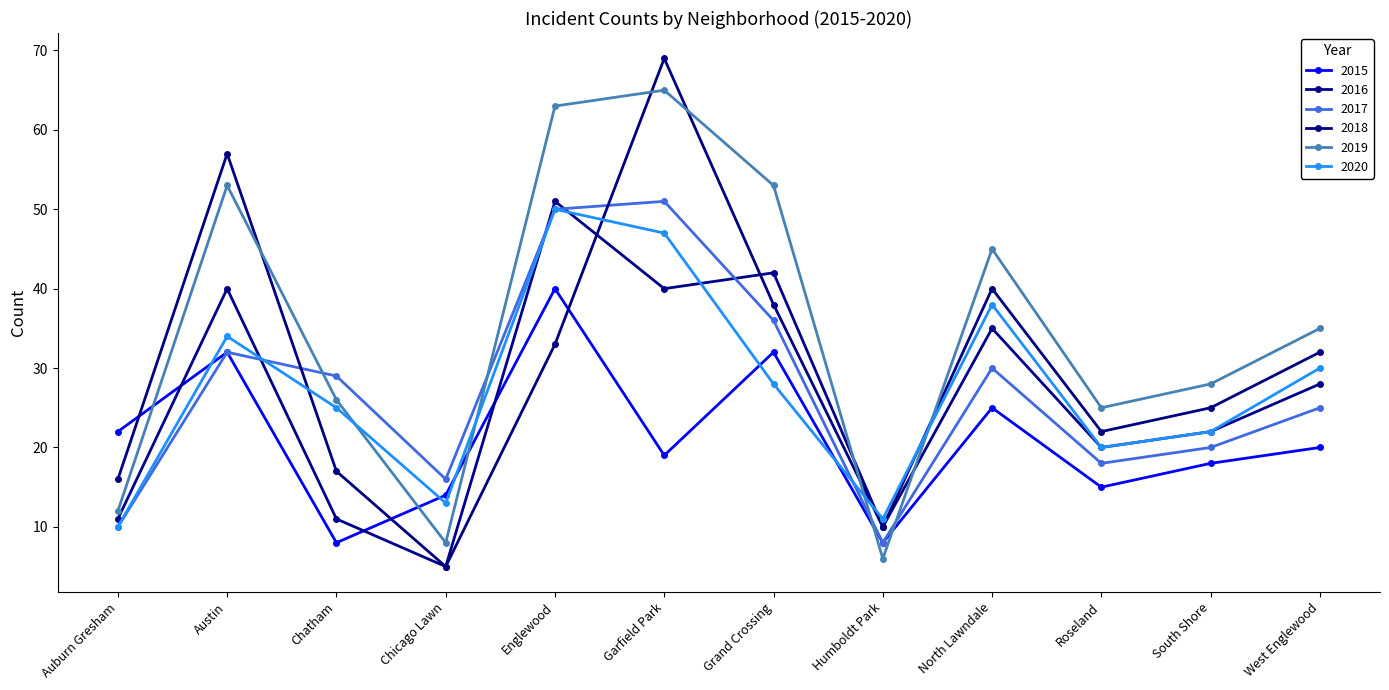

What is the average value of the 2016 series?

26